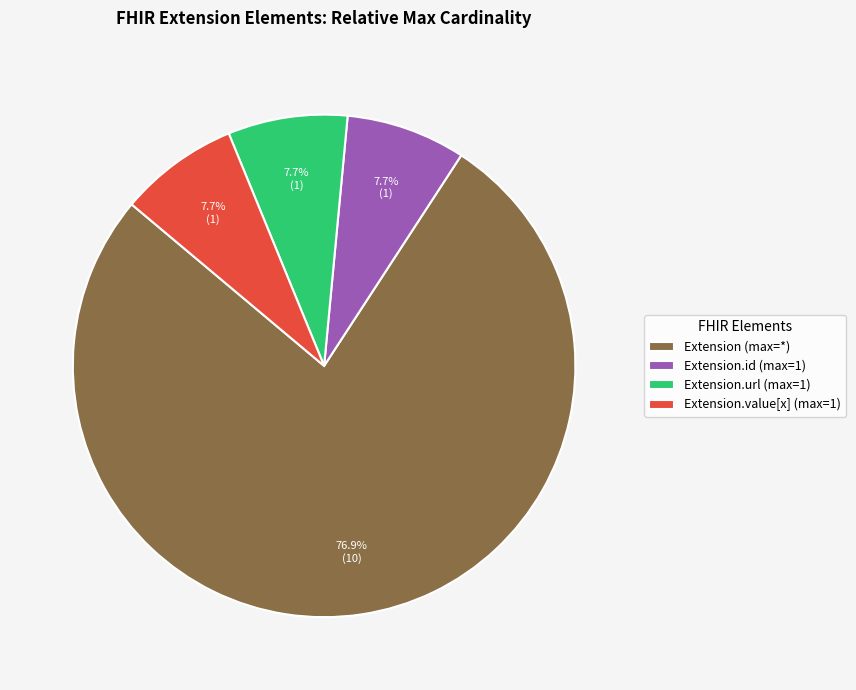

What is the largest slice in the pie chart?

Extension (max=*)